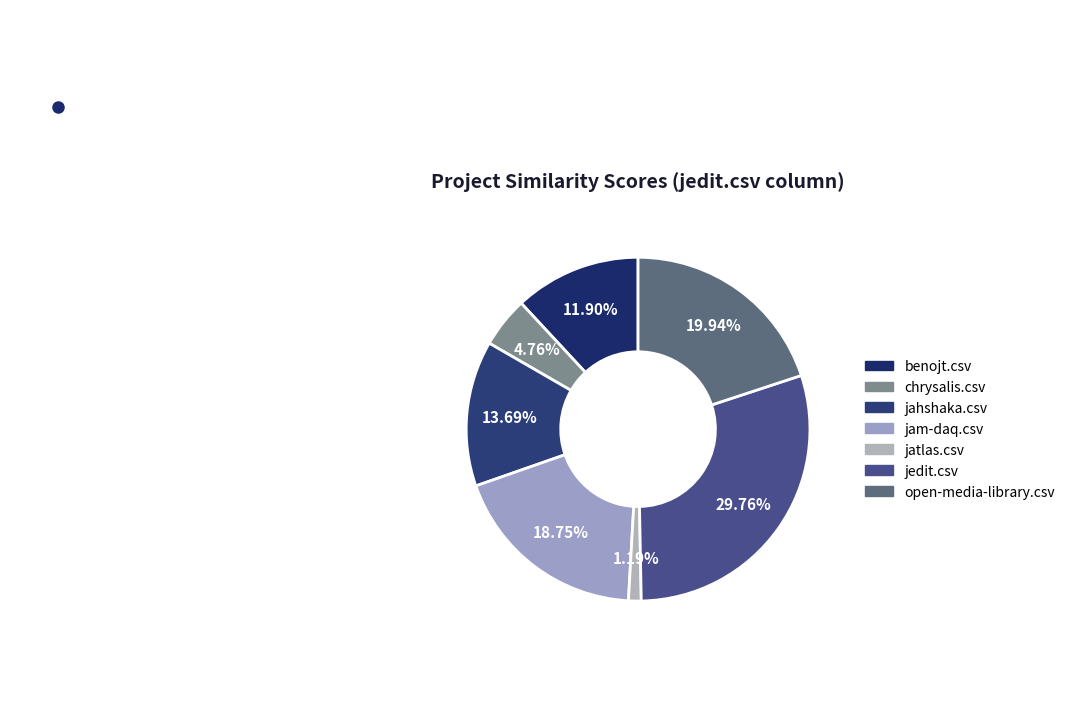

Does chrysalis.csv represent more than half of the total?

No